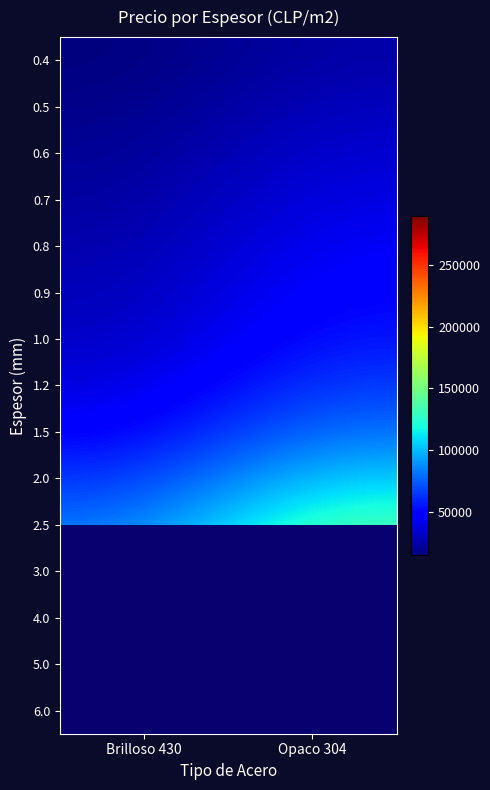

List the labels in order of 0.6 value, smallest first.

Brilloso 430, Opaco 304